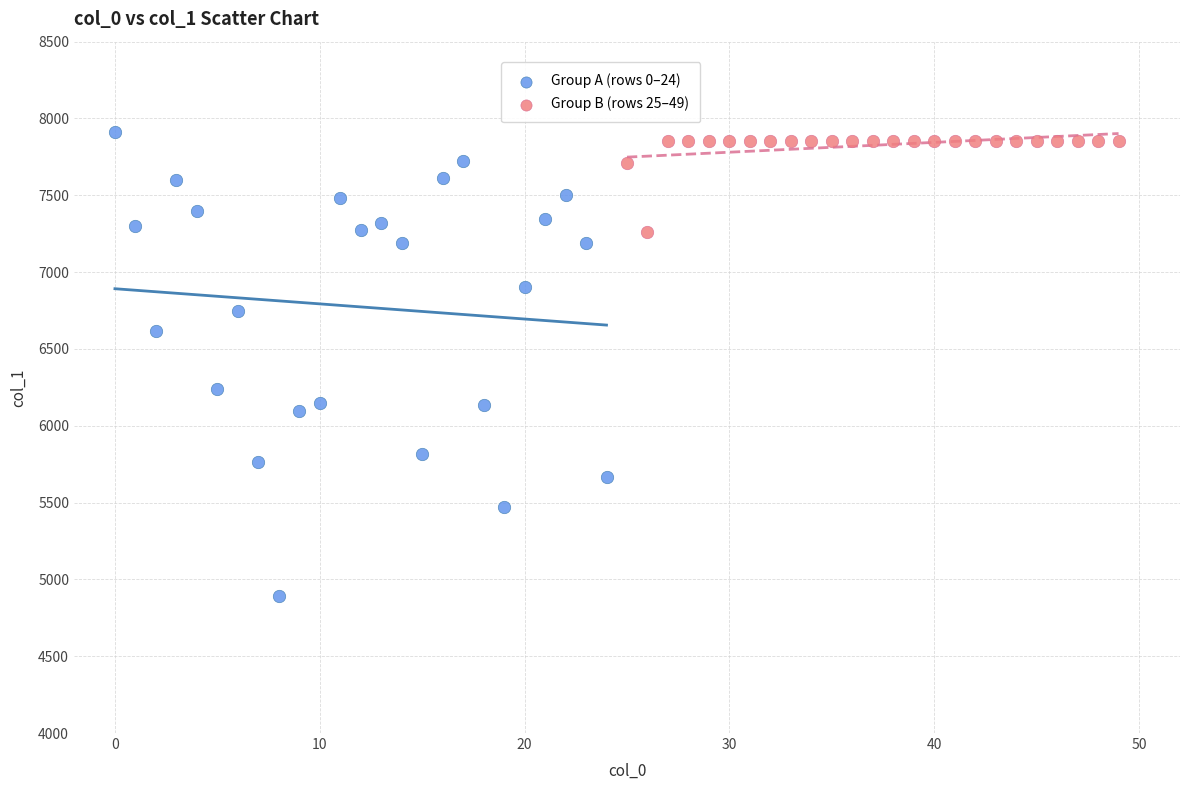

Which series contains the lowest Y value?

Group A (rows 0–24)